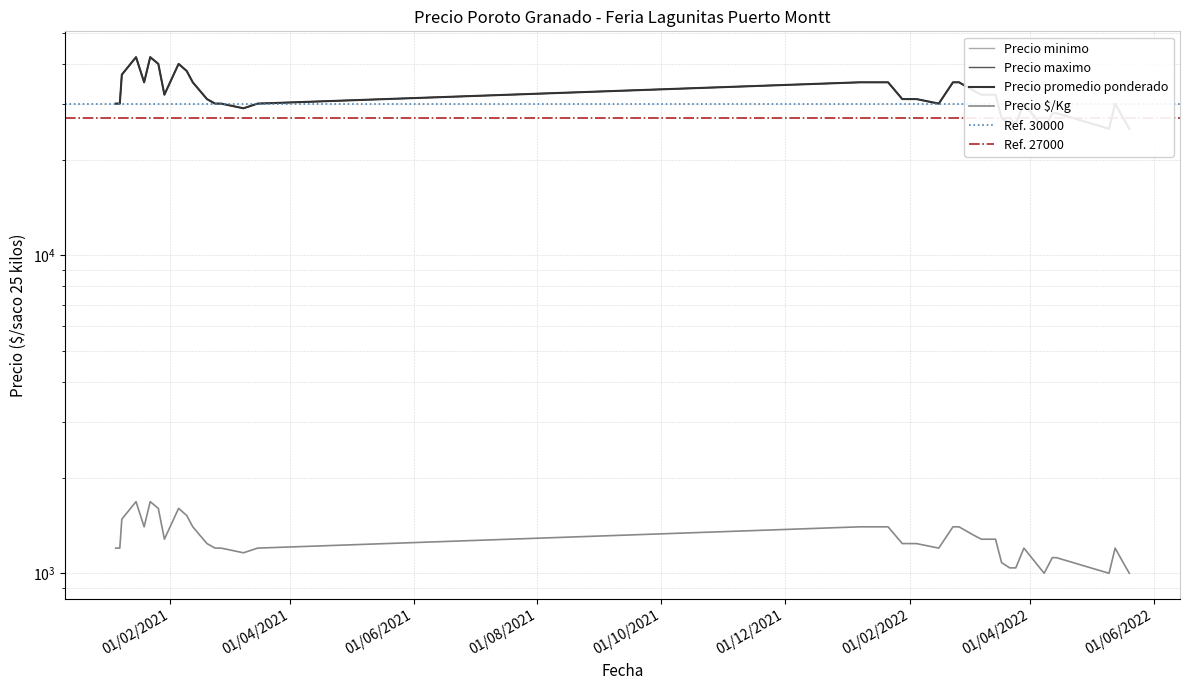

Which series has the largest total across all categories?

Precio maximo